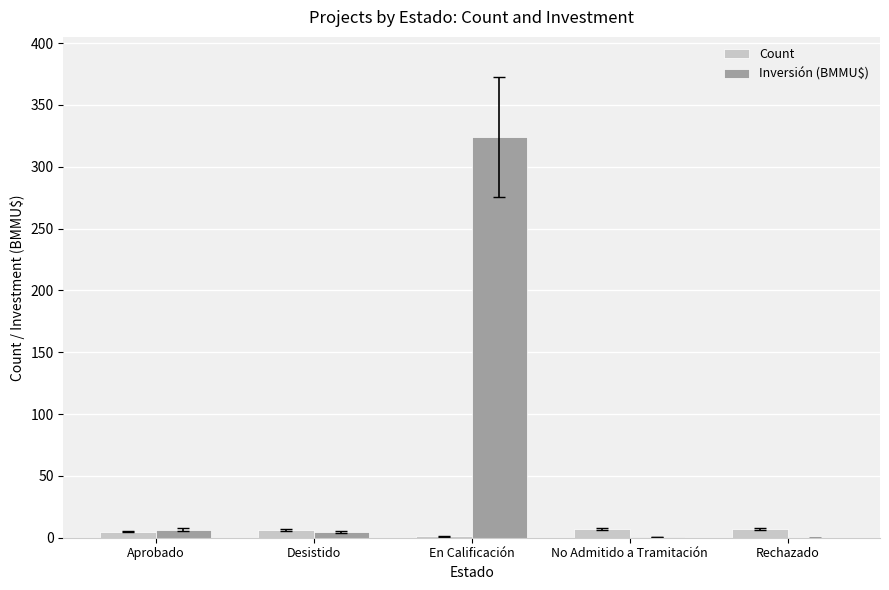

Which series has the largest total across all categories?

Inversión (BMMU$)